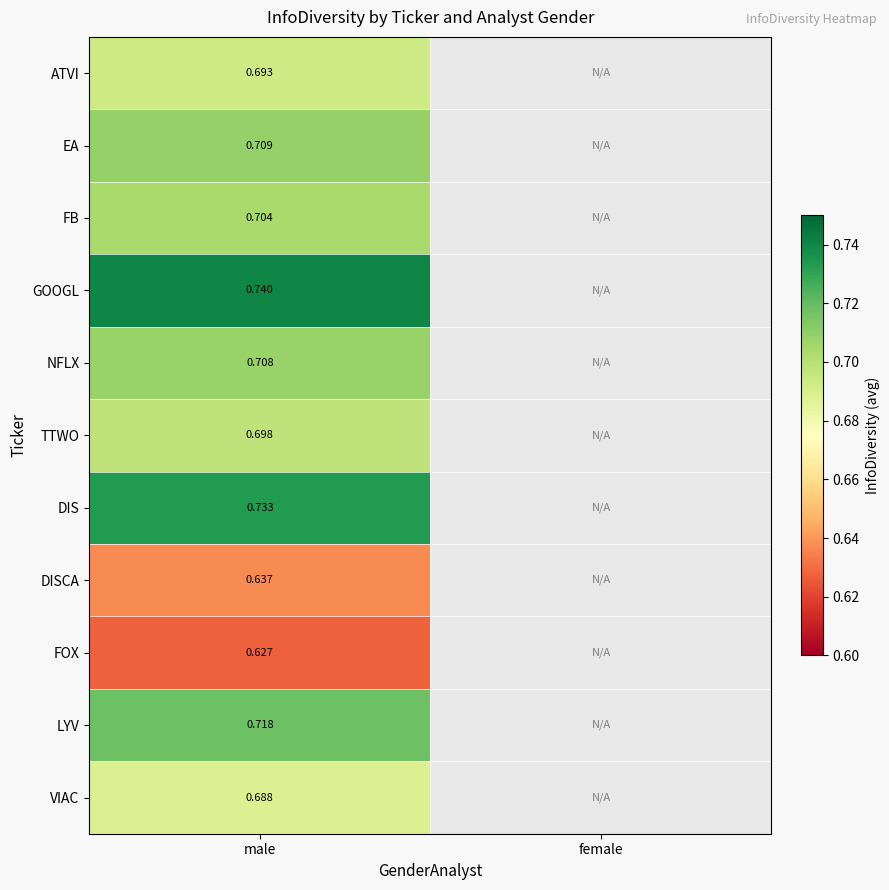

True or false: GOOGL has a value of 0.7 at male.

True